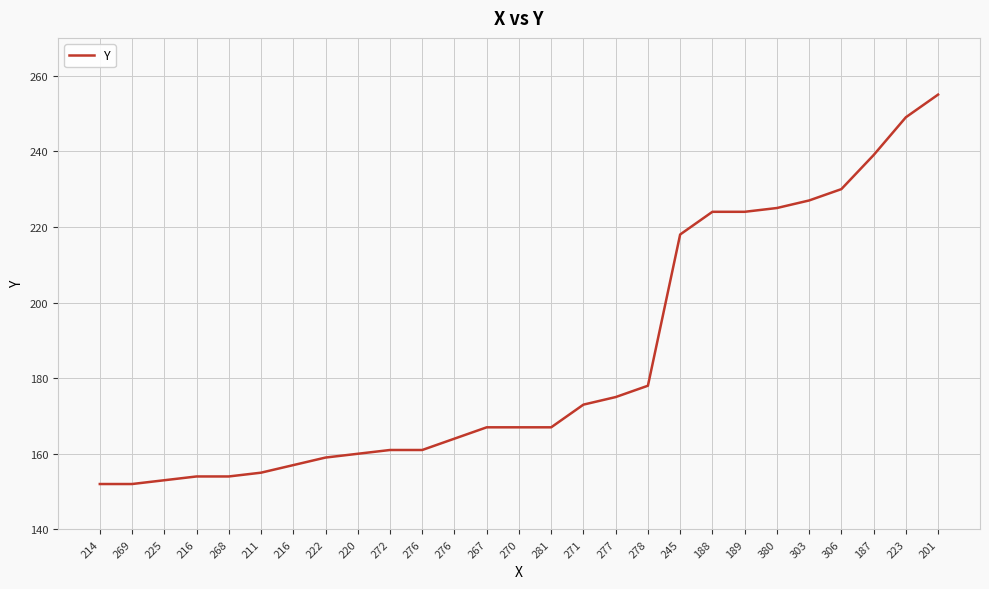

The chart shows a value of 154 at 216. True or false?

True